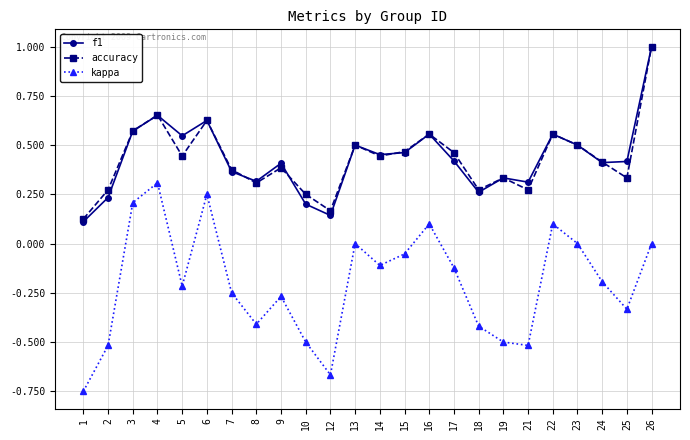

True or false: kappa has more than 0 interior local peaks.

True